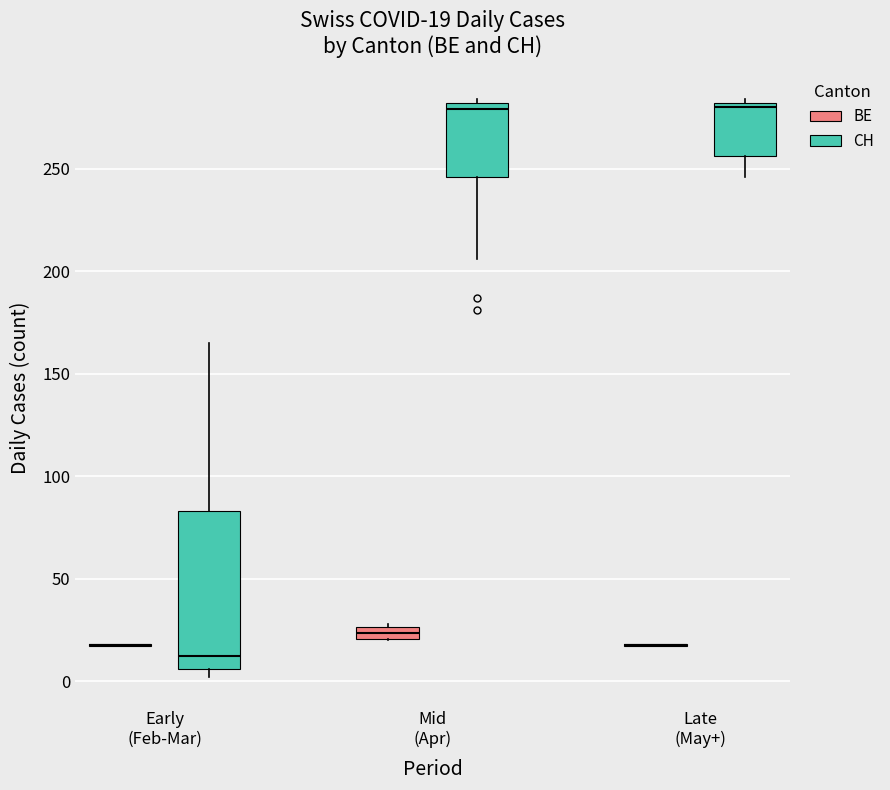

Which box is the tallest, from its lower edge to its upper edge?

Early (Feb-Mar) (CH)